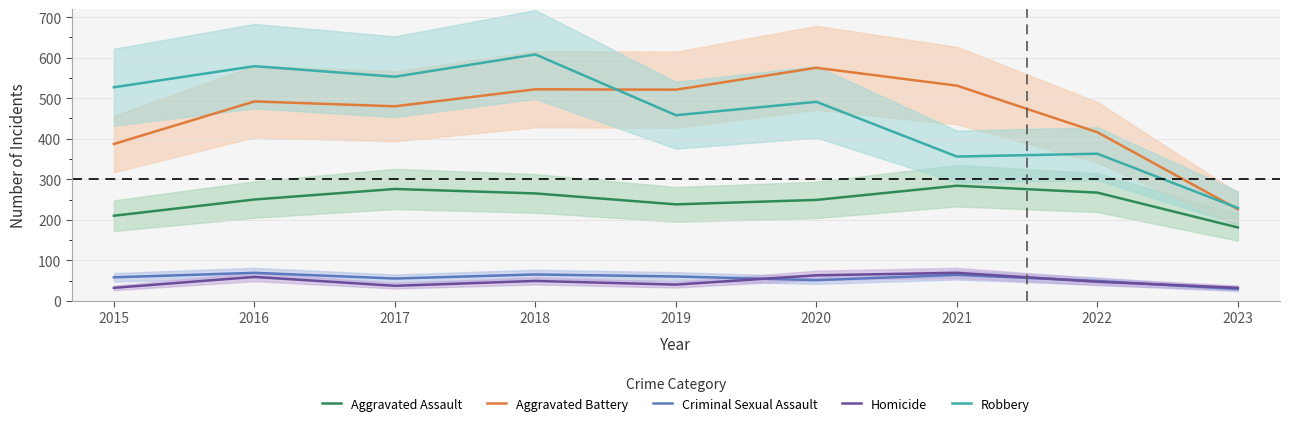

How many distinct data groups are displayed?

5